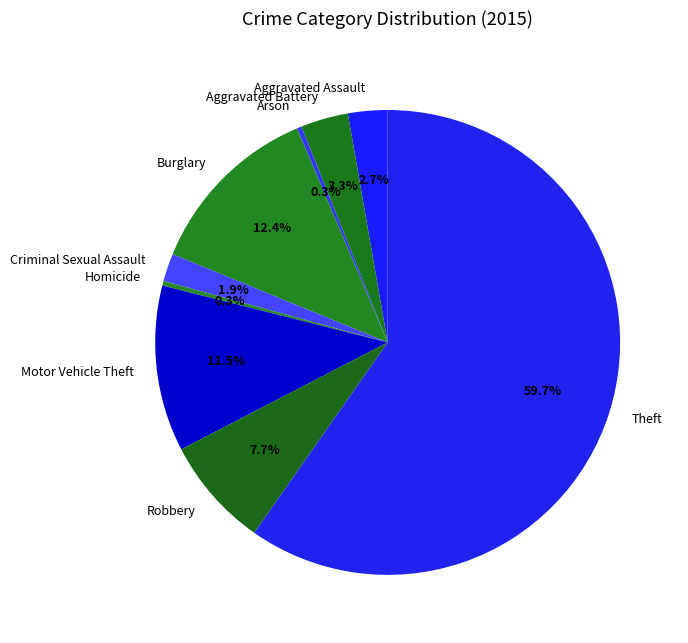

Which slice is the largest?

Theft